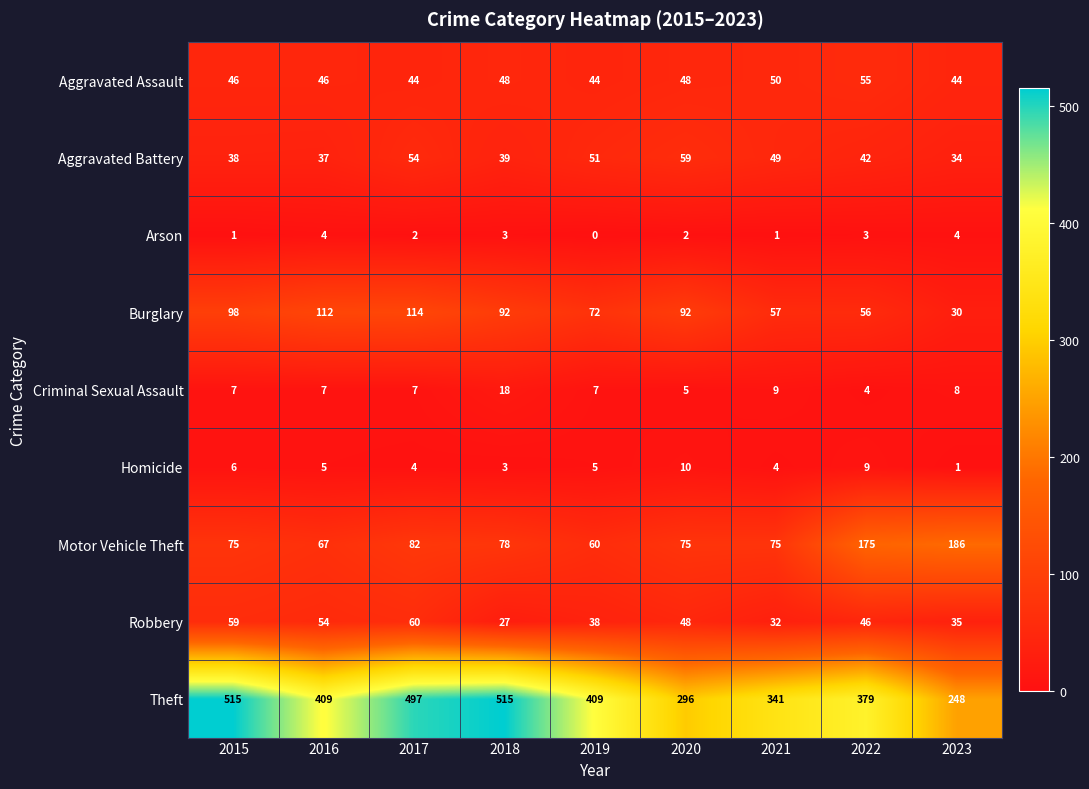

At 2016, list the series in order from smallest to largest.

Arson, Homicide, Criminal Sexual Assault, Aggravated Battery, Aggravated Assault, Robbery, Motor Vehicle Theft, Burglary, Theft